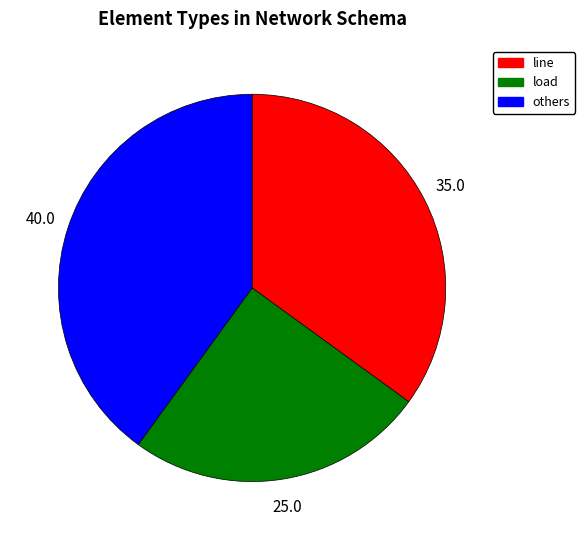

Is there a majority slice in this chart?

No